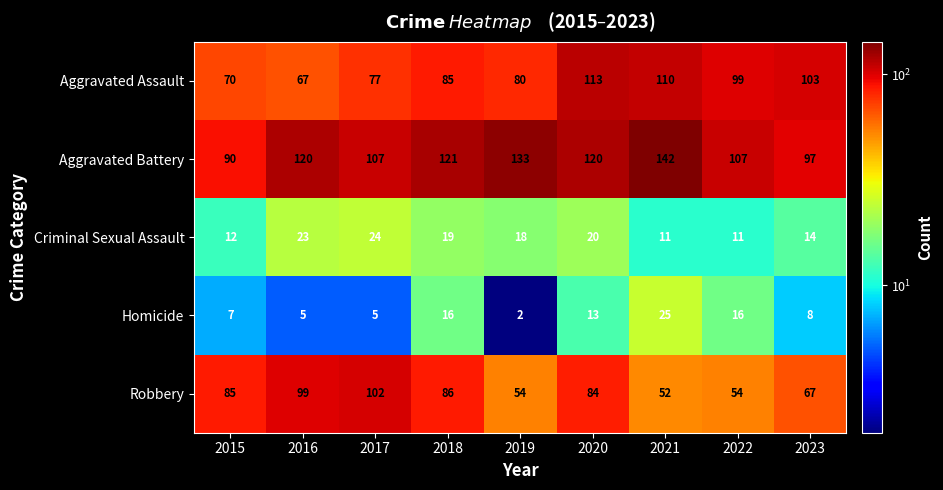

Is it true that Homicide equals 8 at 2017?

False